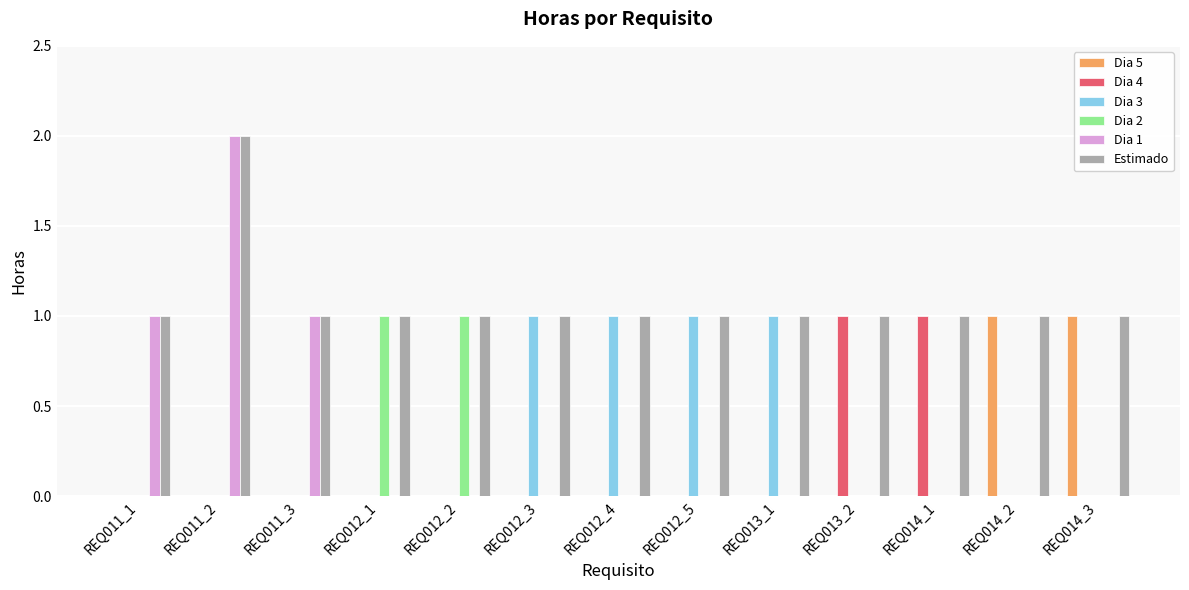

The value of Dia 5 at REQ013_1 is 1. True or false?

False